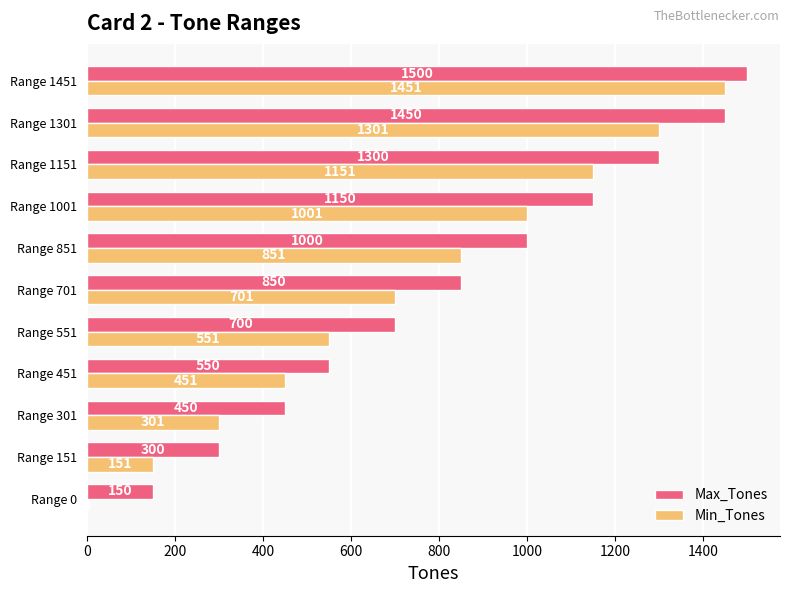

Which series has the largest total across all categories?

Max_Tones